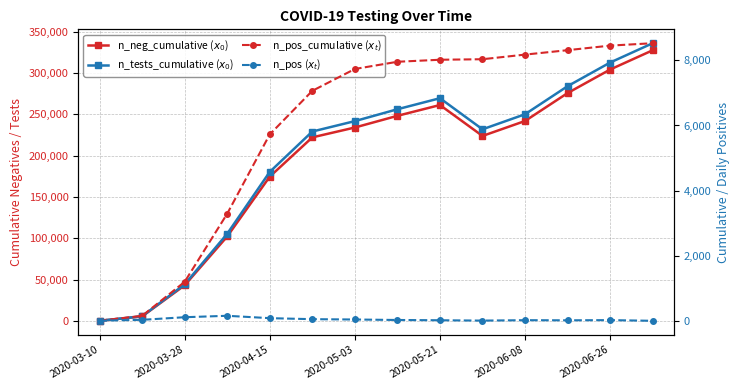

At which category is the sum across all series the highest?

13